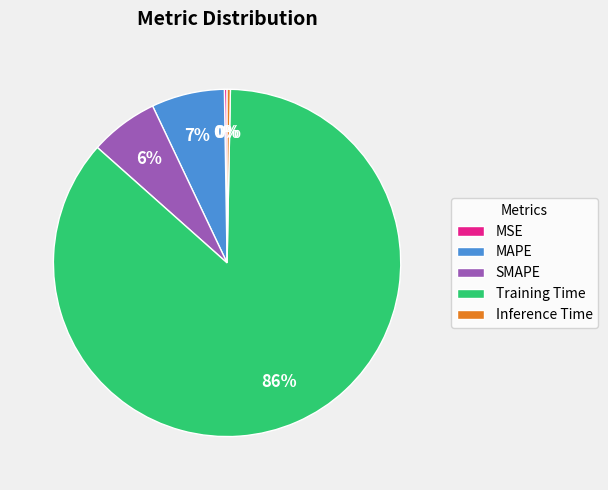

Which slice represents more than half of the pie?

Training Time